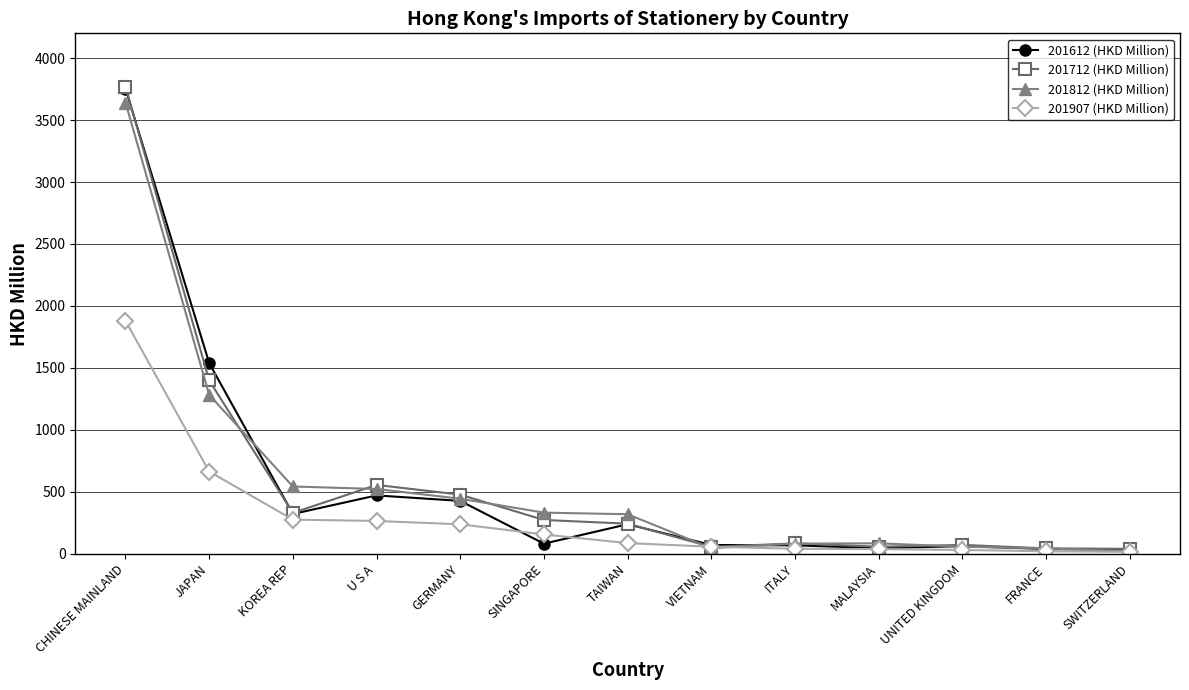

What is the highest value of the 201712 (HKD Million) series?

3769.7